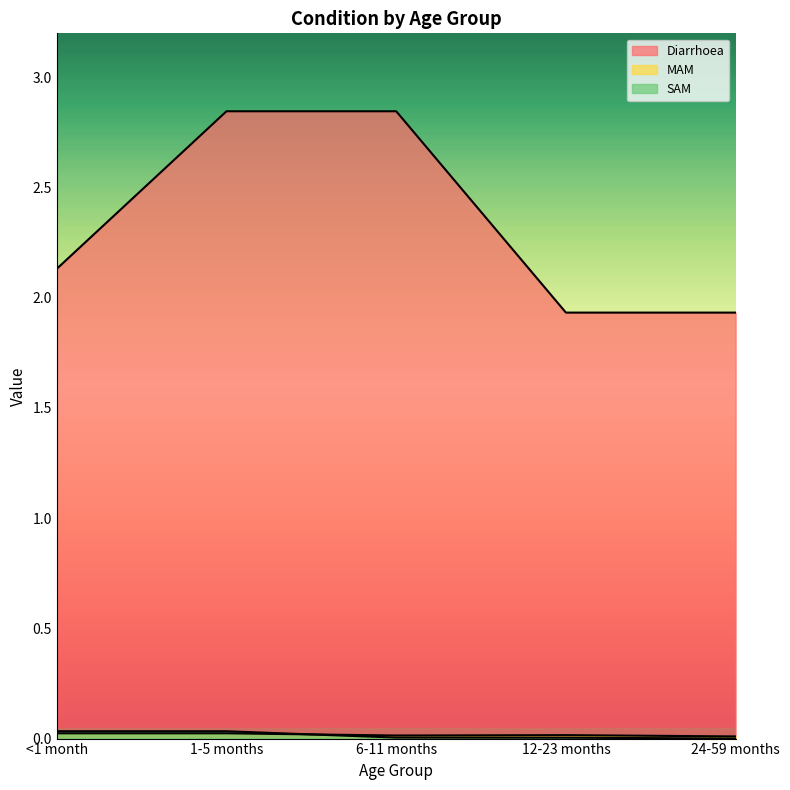

Reading left to right, what are all the values shown in this chart?

Diarrhoea: 2.1	2.8	2.8	1.9	1.9
MAM: 0.0	0.0	0.0	0.0	0.0
SAM: 0.0	0.0	0.0	0.0	0.0